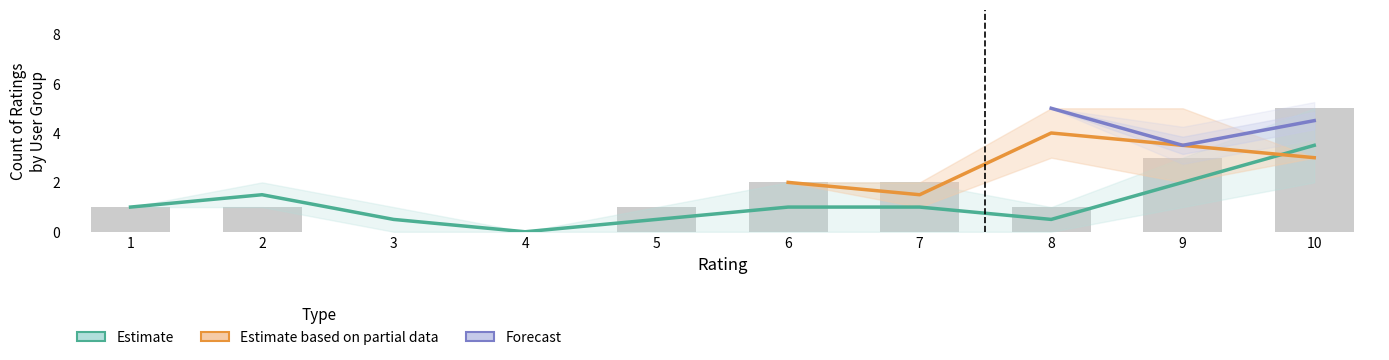

The Wojtek Turek series shows 3 at 7. True or false?

False